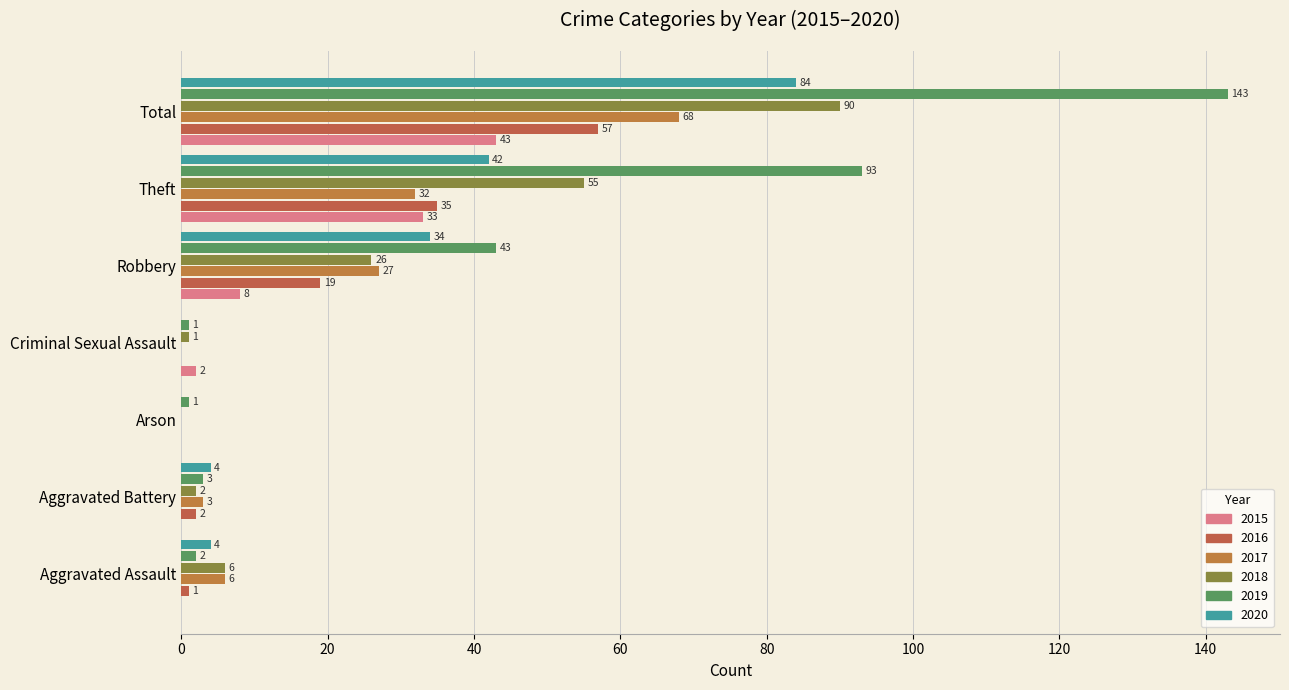

Which category has the lowest value in the 2019 series?

Arson